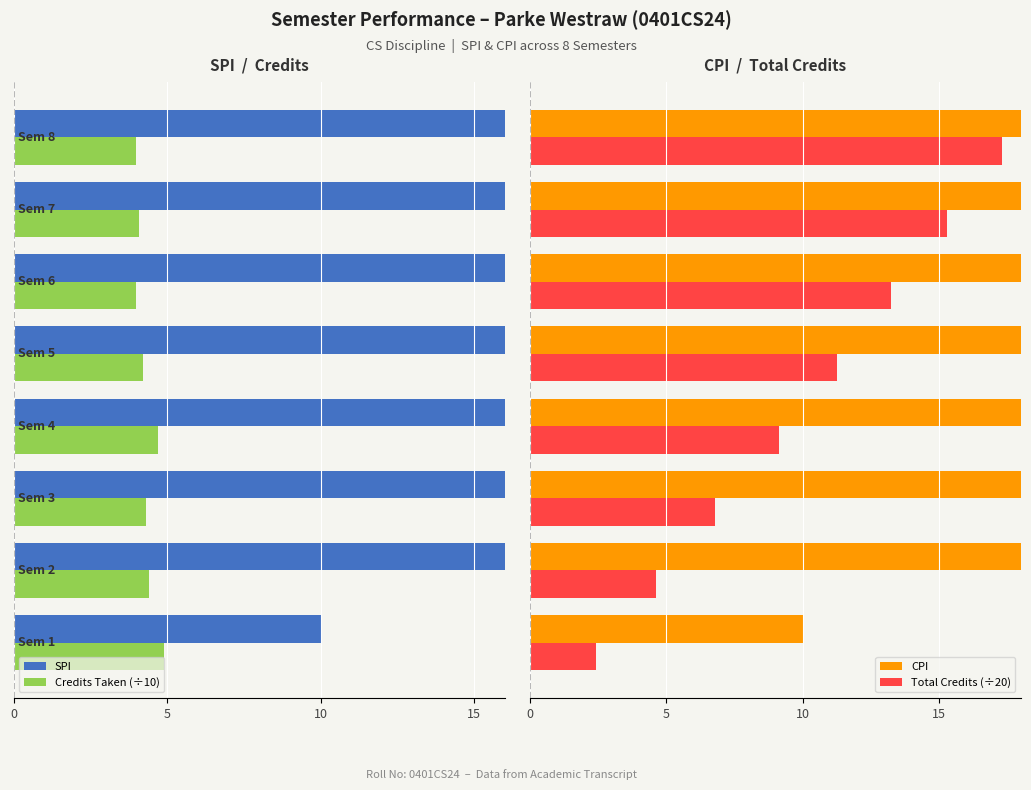

What is the difference between the maximum and minimum values in the Credits Taken (÷10) series?

0.9